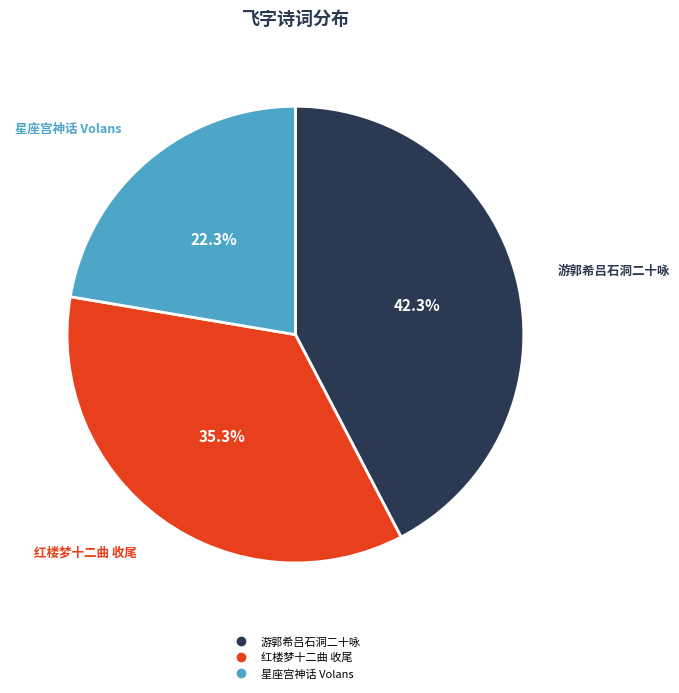

To the nearest percent, what is the difference between the largest and smallest slice percentages?

20%